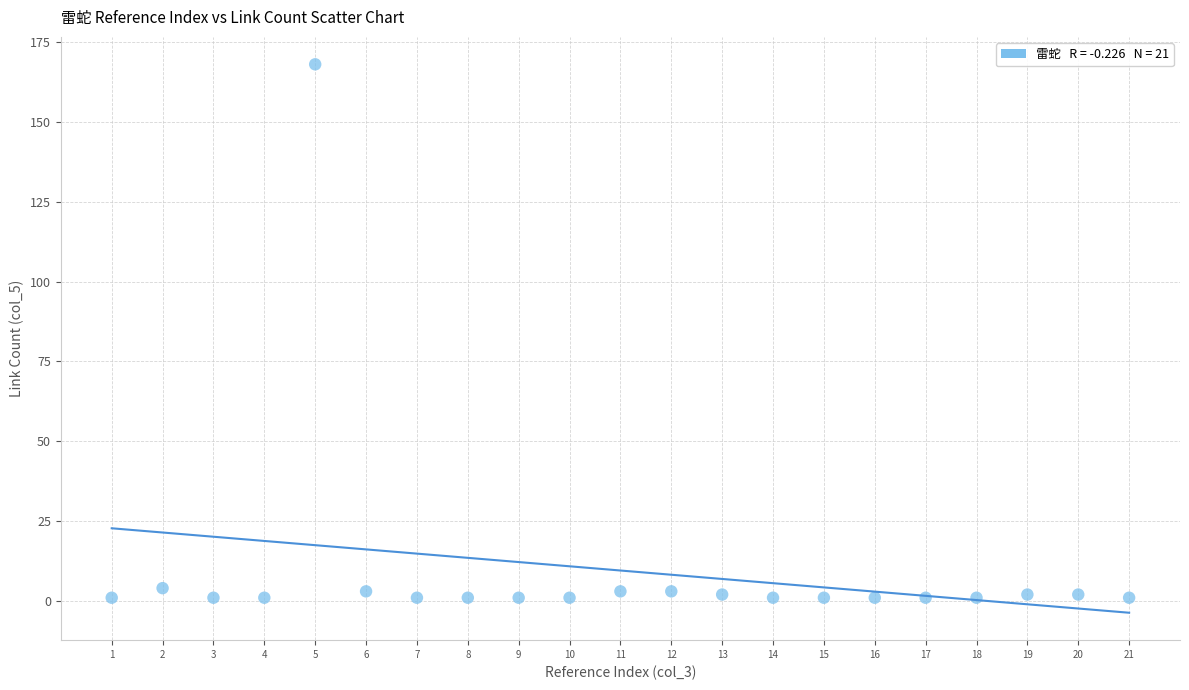

What is the range of X values (max minus min)?

20